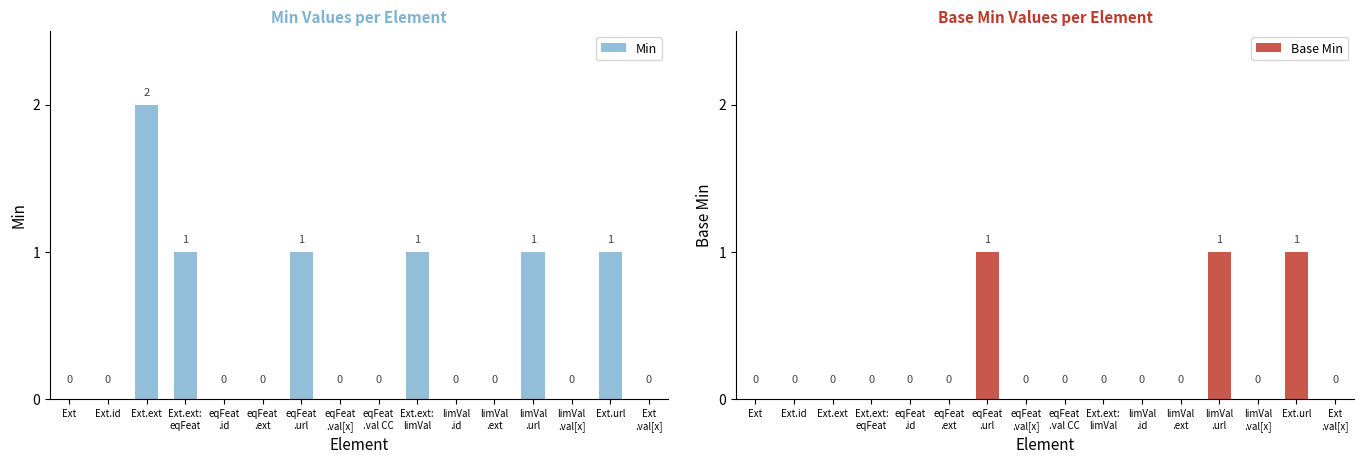

Which series has the largest total across all categories?

Min